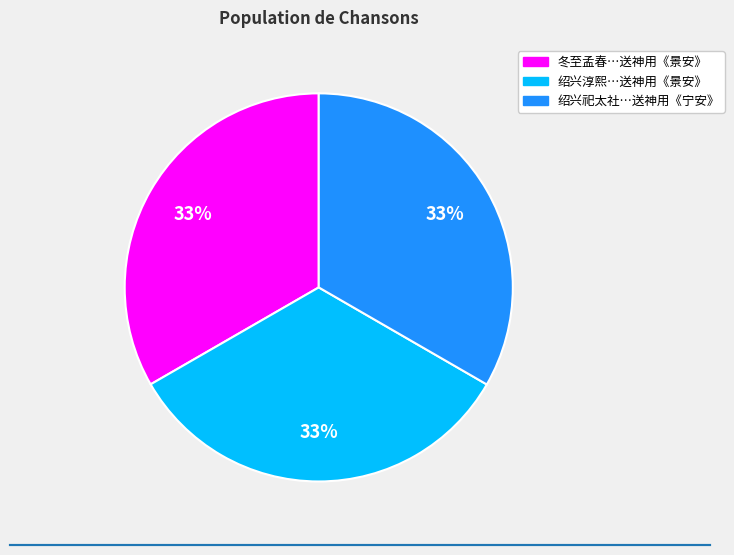

How many segments does this pie chart have?

3